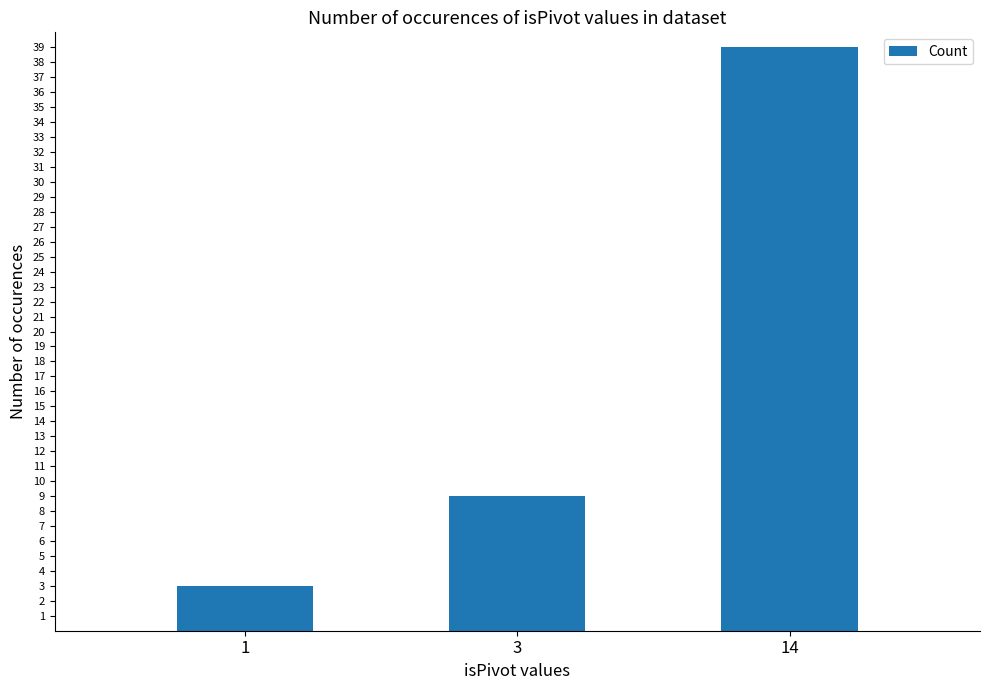

List the labels in order of value, largest first.

14, 3, 1